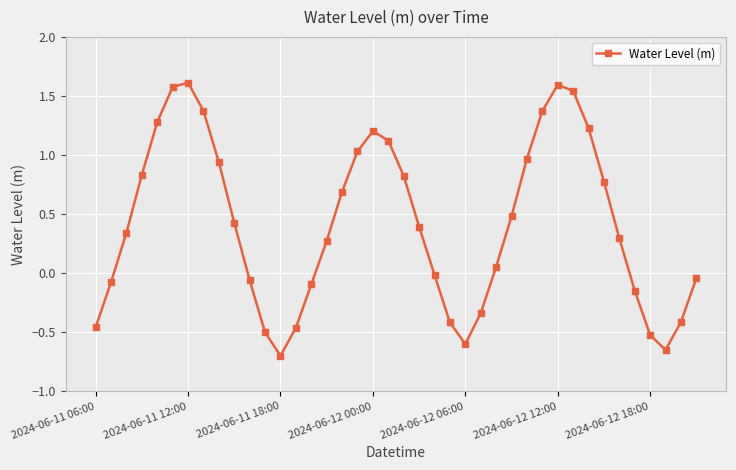

How many interior local valleys (lower than both neighbors) does the data have?

3